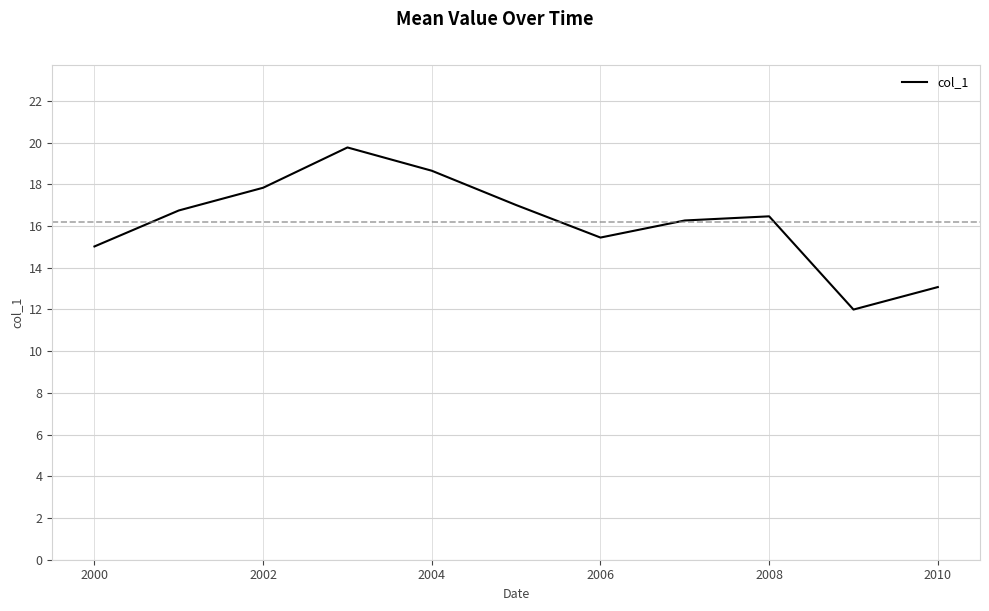

What is the smallest value displayed?

12.0